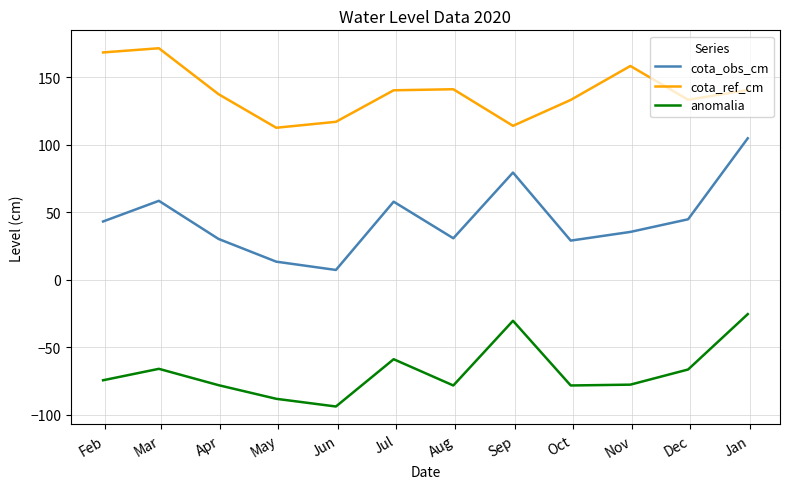

Which series has the largest range (max minus min)?

cota_obs_cm